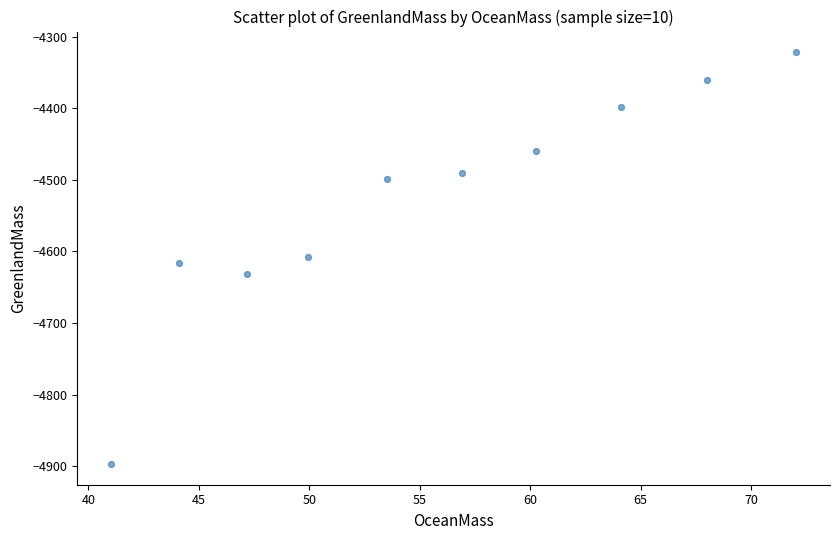

What is the average Y value?

-4528.1